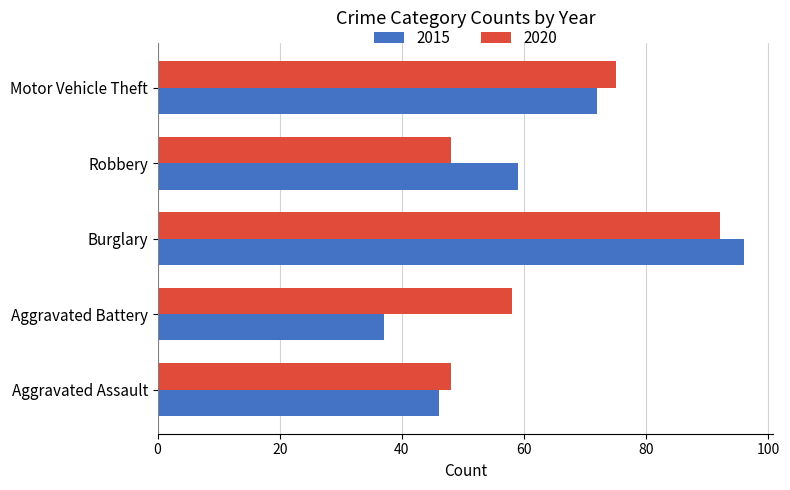

What are all the series names shown in the legend?

2015, 2020